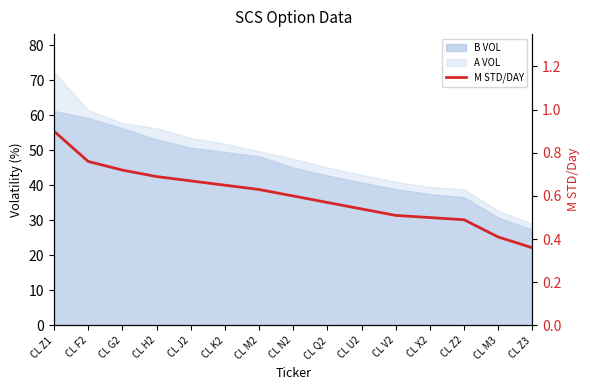

How many lines are shown in the chart?

1